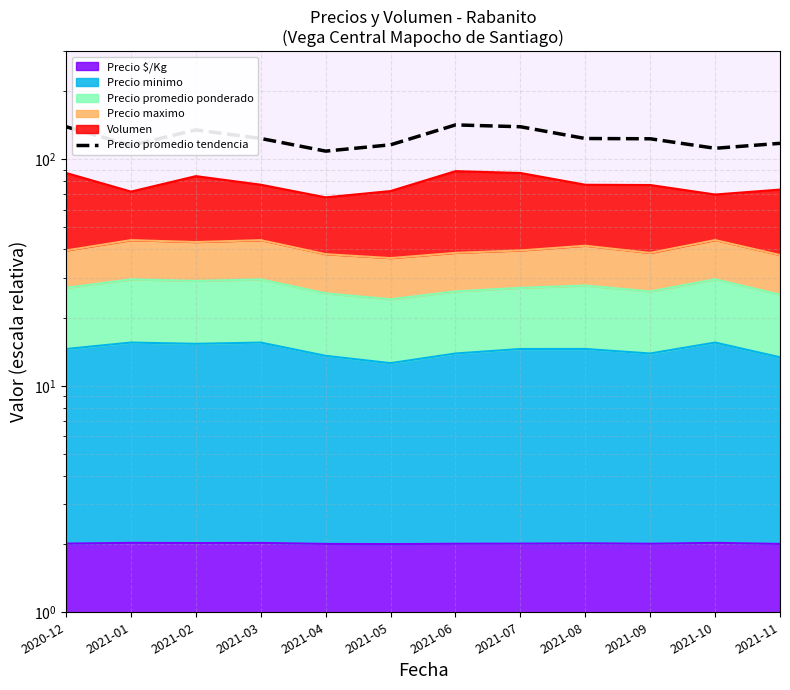

At which category does the data reach its first local valley?

2021-01